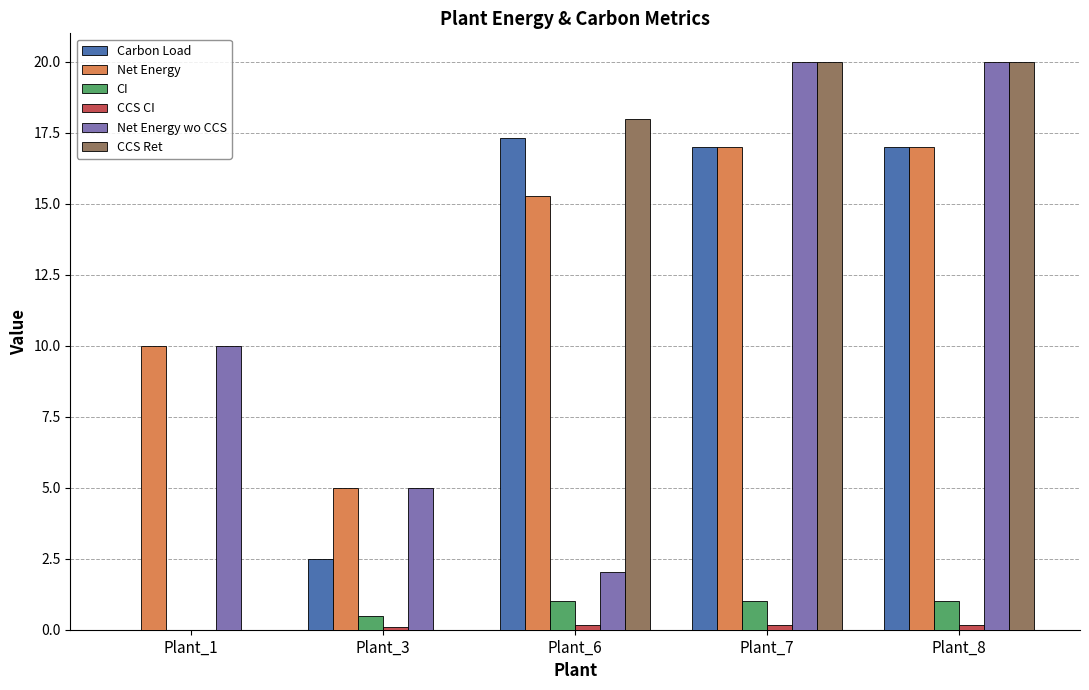

What is the spread (max minus min) of values at Plant_3?

5.0